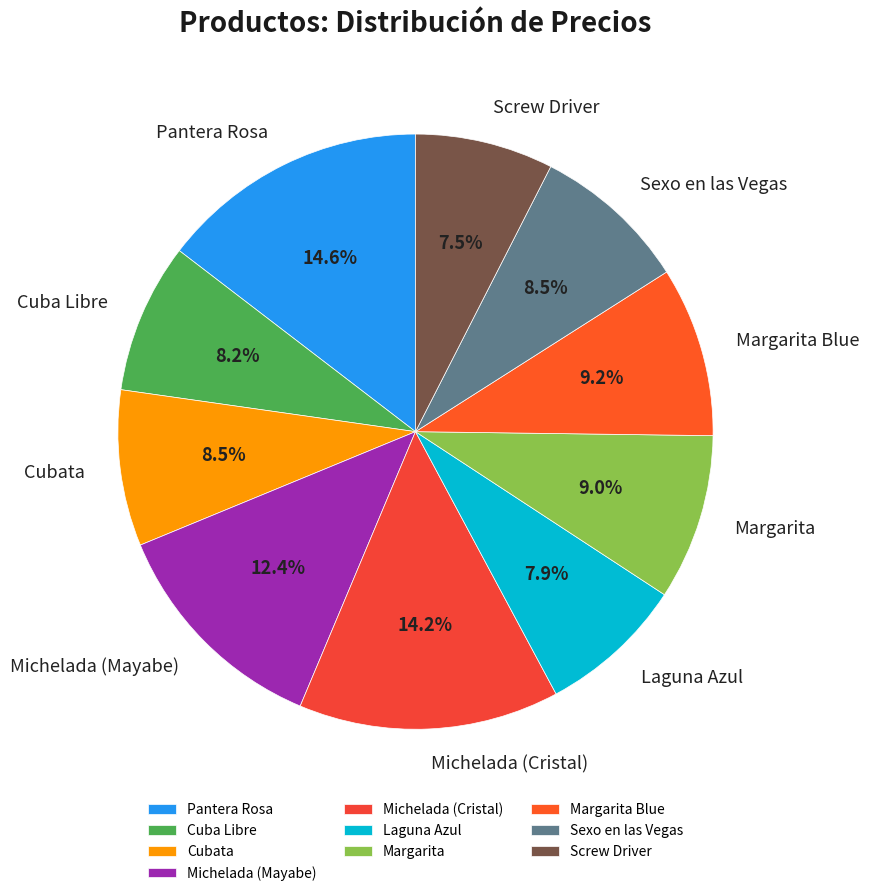

Does Margarita Blue account for over 50% of the chart?

No